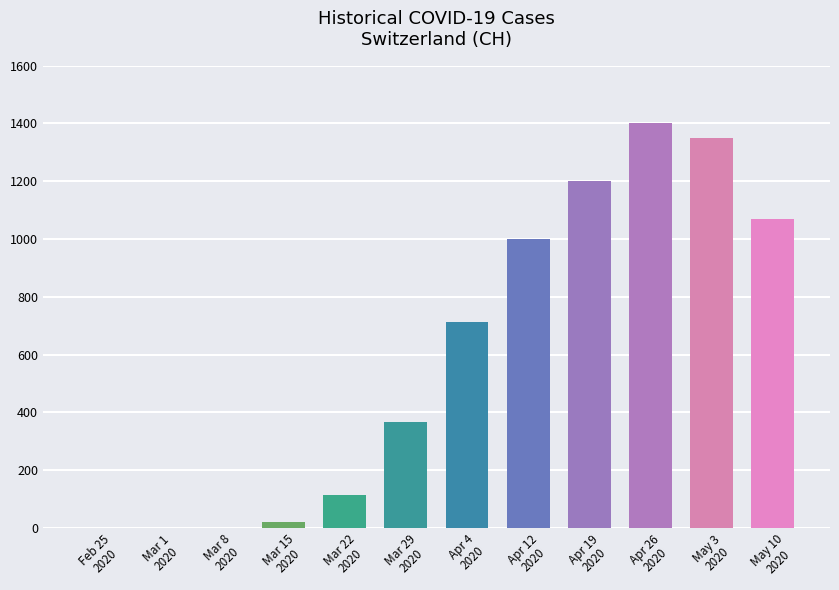

What is the change in value from Feb 25
2020 to Apr 19
2020?

+1200